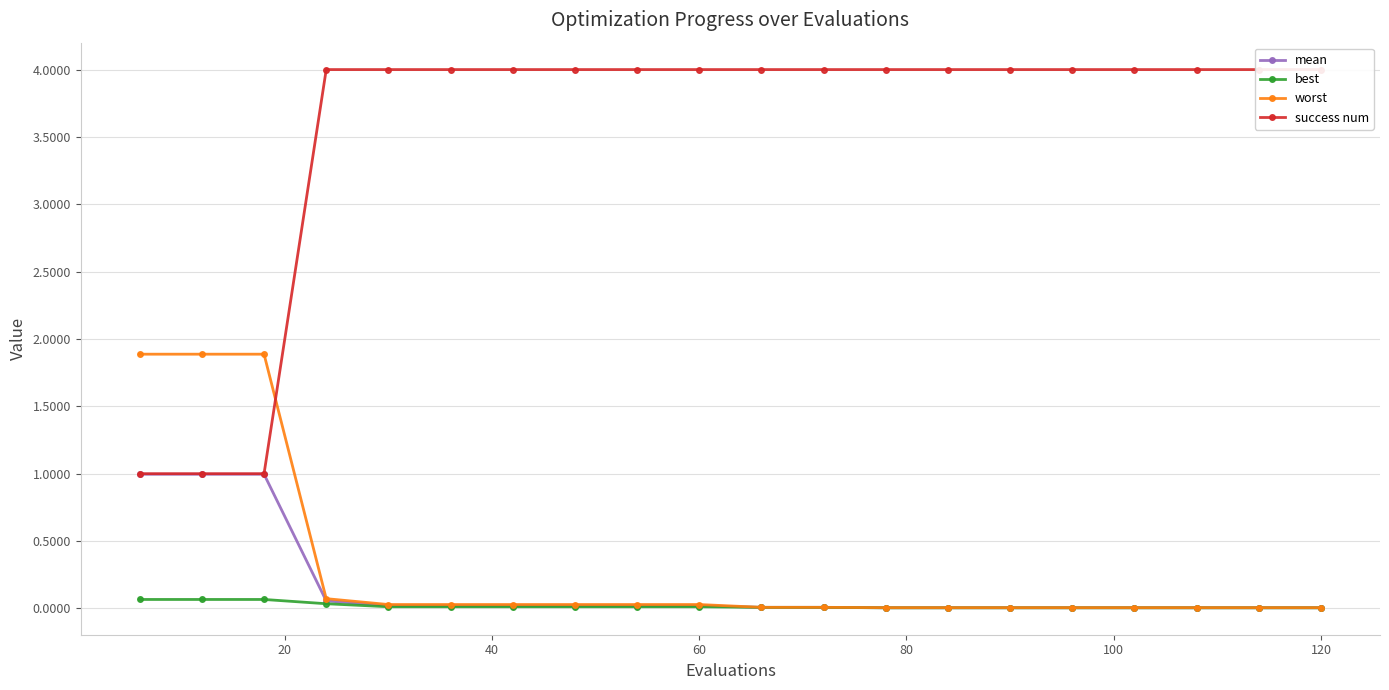

How many lines are shown in the chart?

4